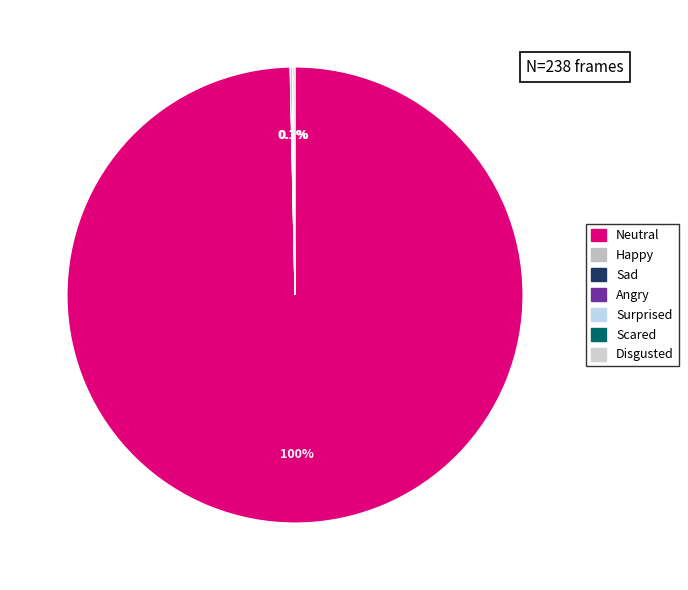

True or false: Neutral accounts for 93% of the total.

False